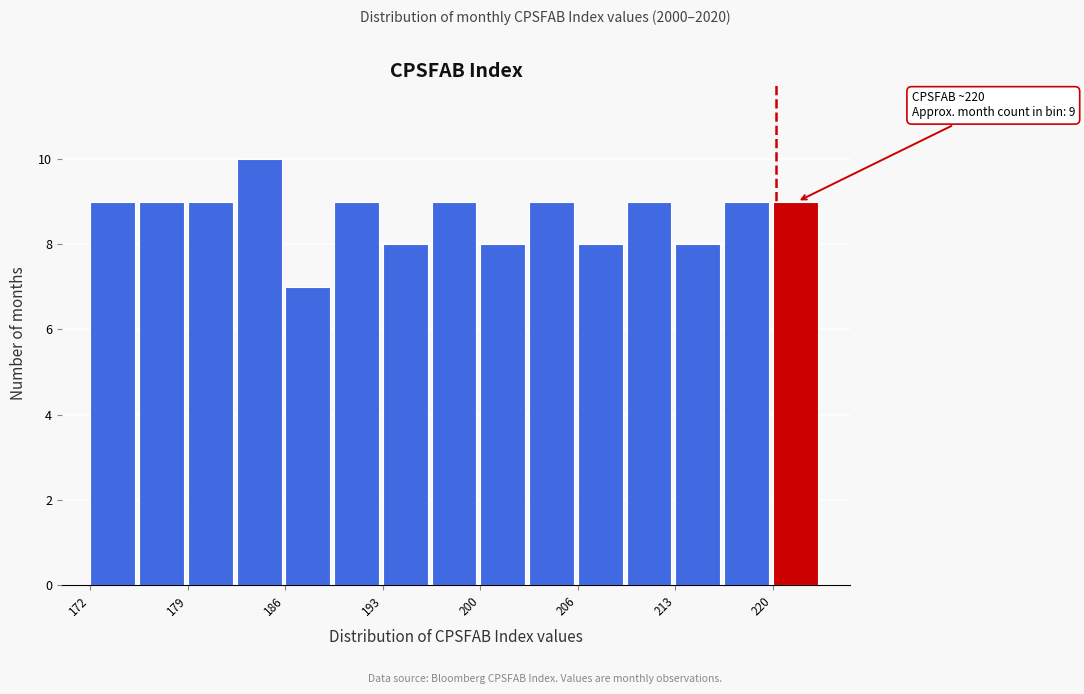

Read against the x-axis, roughly where is the centre of the tallest bar?

184